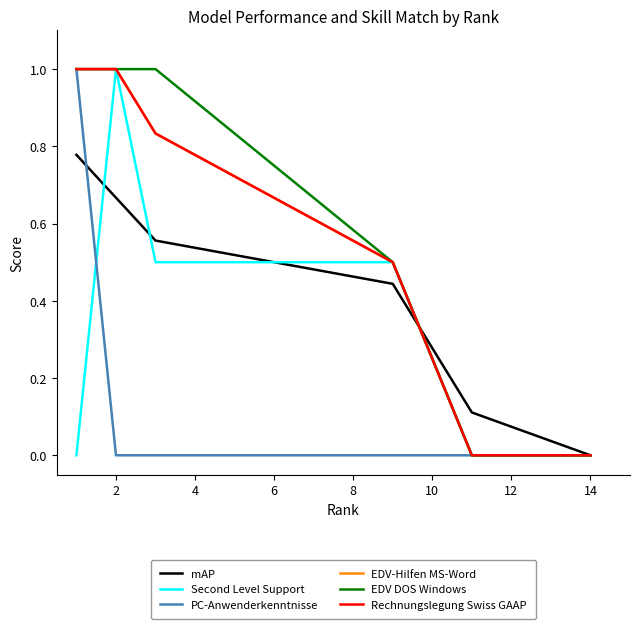

Does the chart have visible grid lines?

No